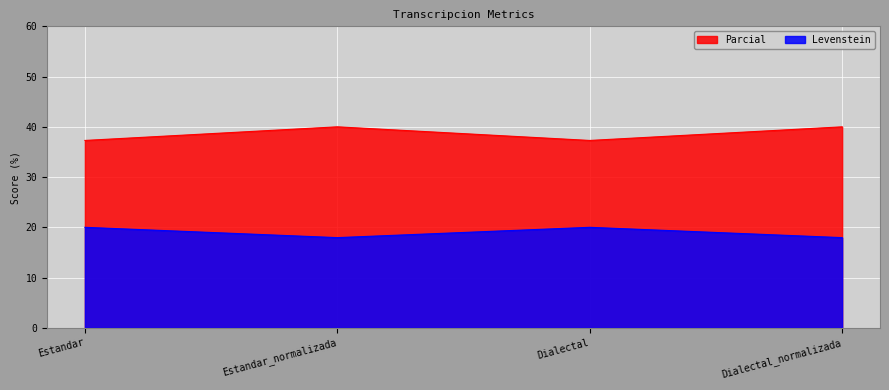

What are all the series names shown in the legend?

Parcial, Levenstein